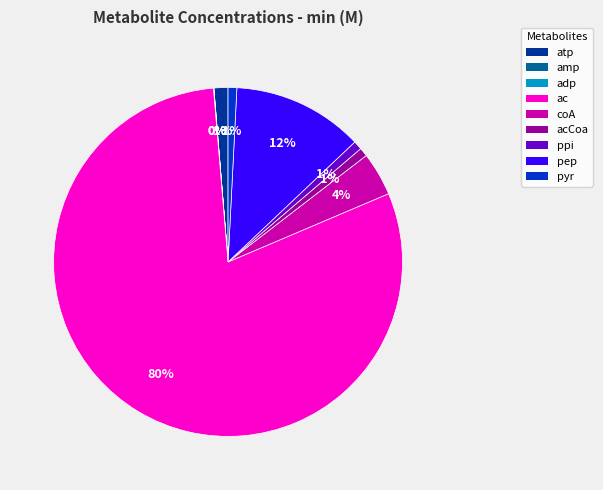

To the nearest percent, what is the difference between the largest and smallest slice percentages?

80%